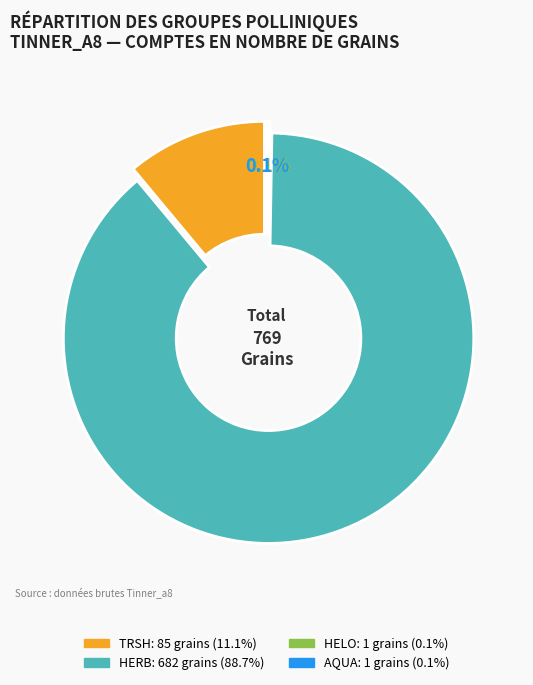

Is there a majority slice in this chart?

Yes